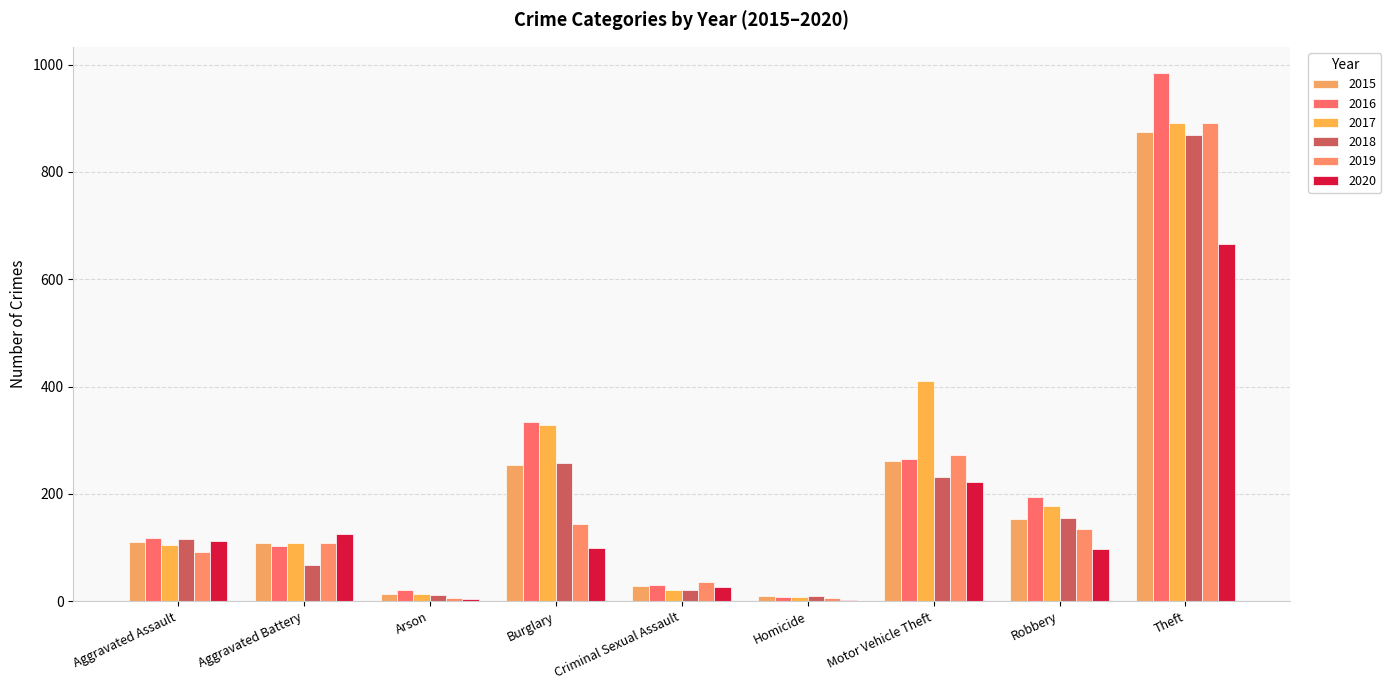

Are the bars horizontal?

No